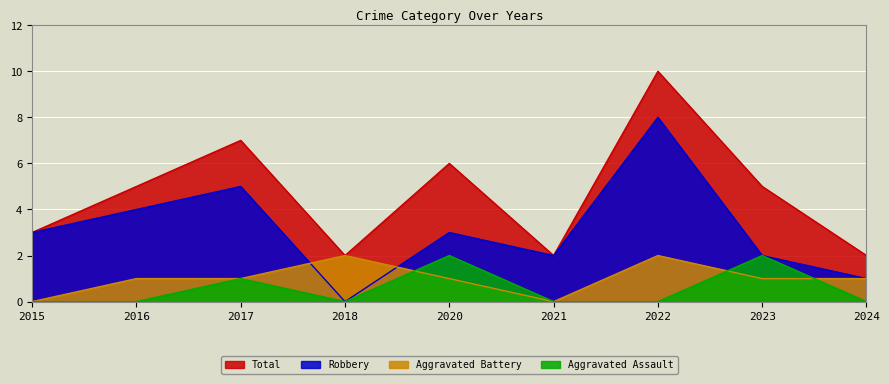

Which series changed the most between 2016 and 2021?

Total